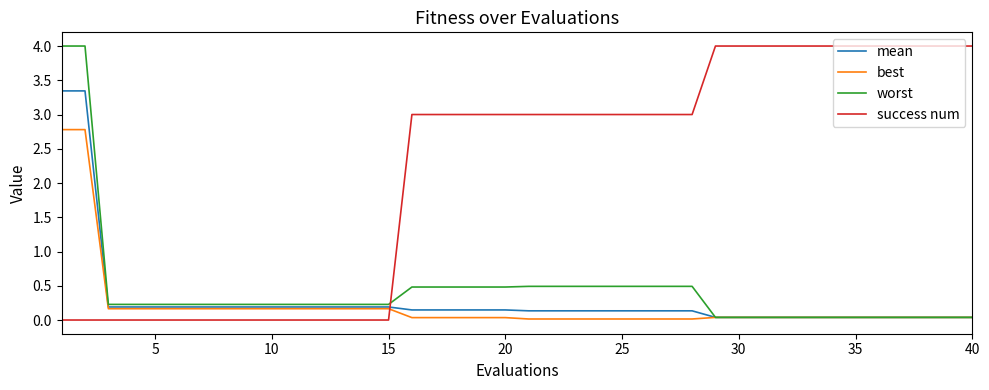

After their last crossing, which series has the higher values: best or success num?

success num